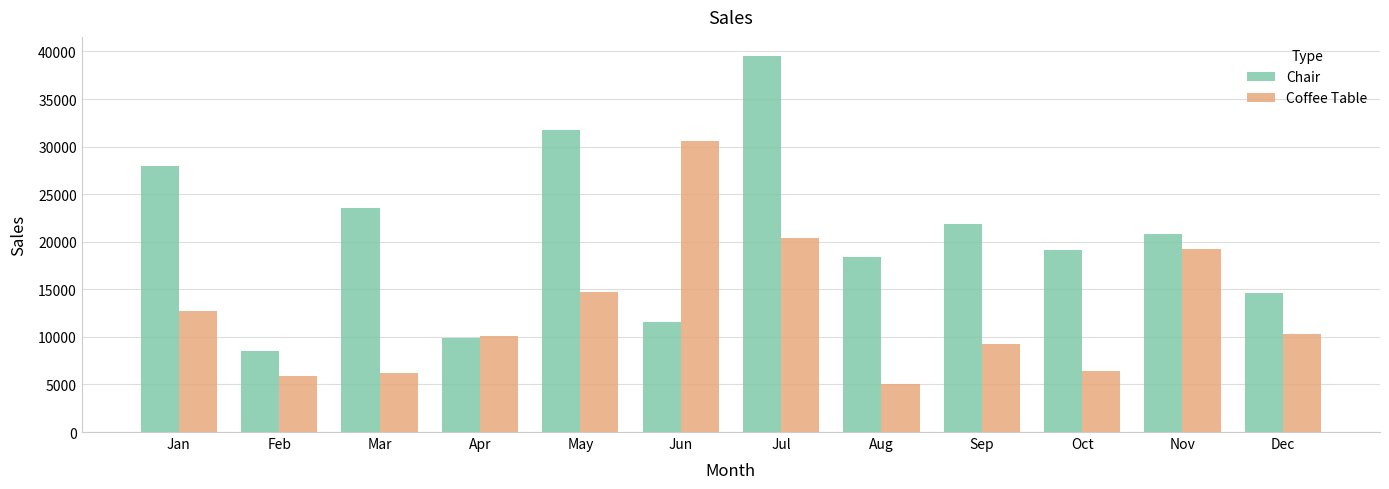

The Chair series shows 18411.3 at Aug. True or false?

True